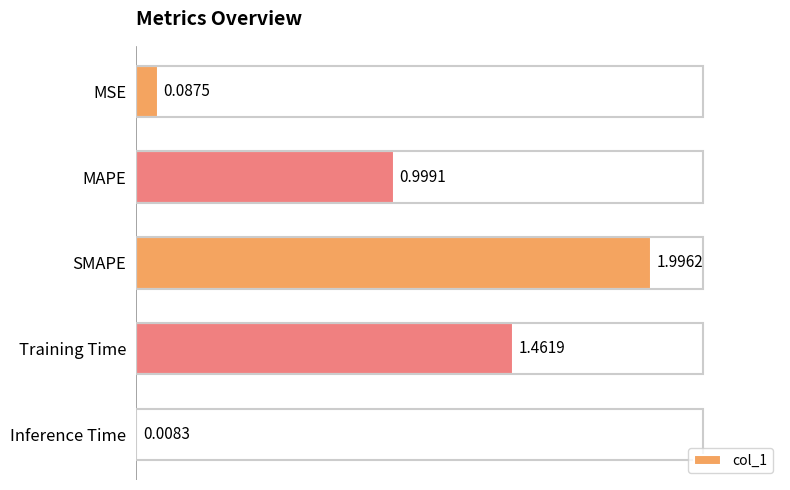

At which label is the value closest to 1?

MAPE